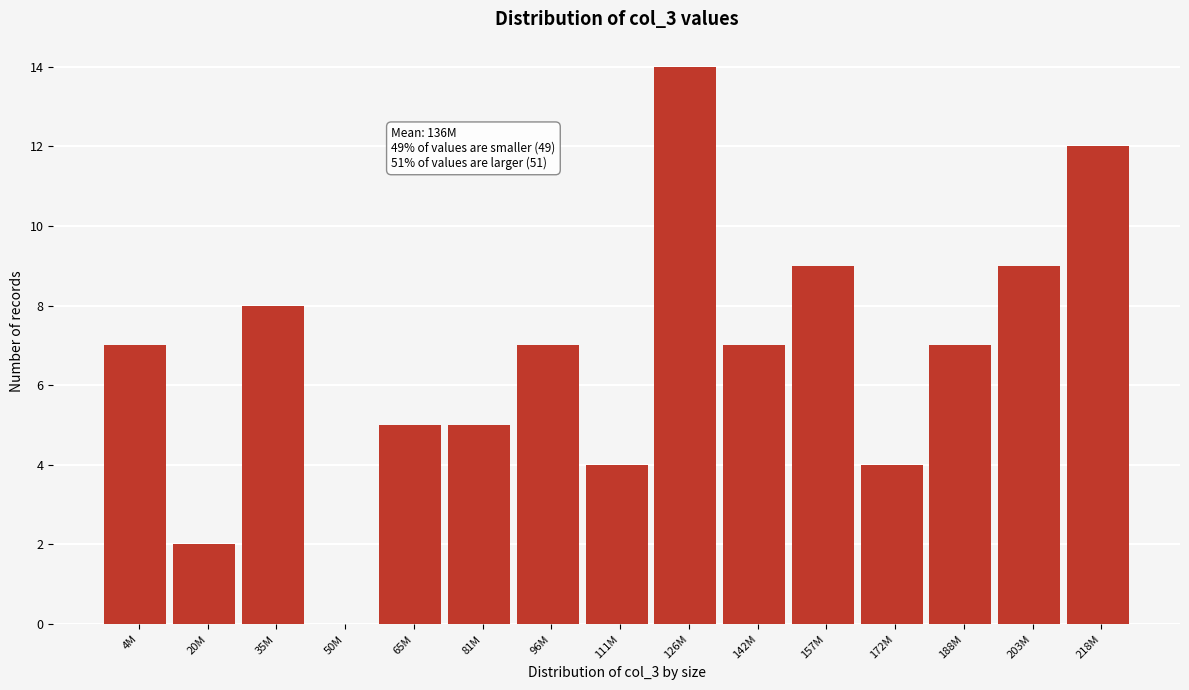

Reading left to right, what are all the values shown in this chart?

4M=7	20M=2	35M=8	50M=0	65M=5	81M=5	96M=7	111M=4	126M=14	142M=7	157M=9	172M=4	188M=7	203M=9	218M=12